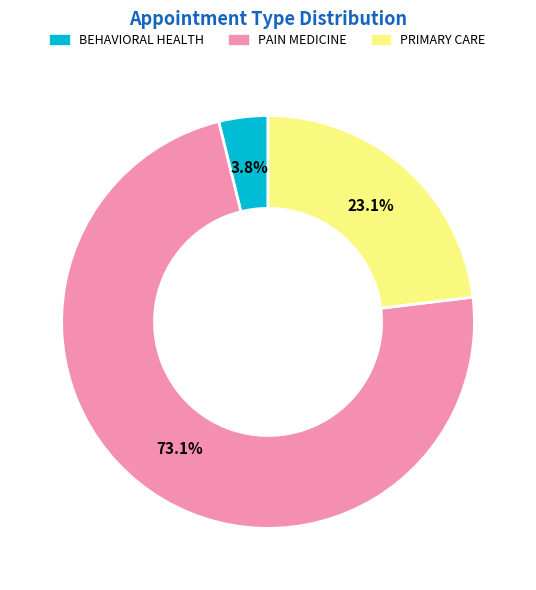

Between BEHAVIORAL HEALTH and PRIMARY CARE, which is larger?

PRIMARY CARE